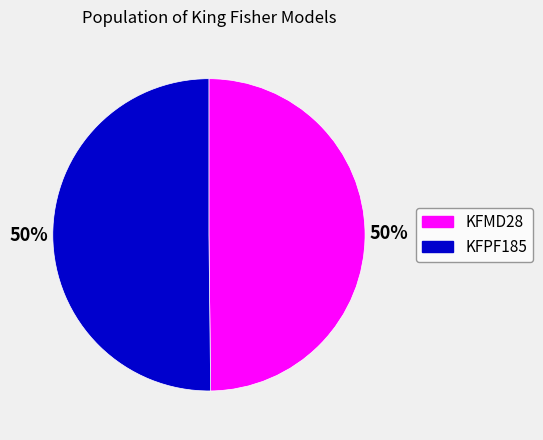

To the nearest percent, what is the average slice percentage?

50%